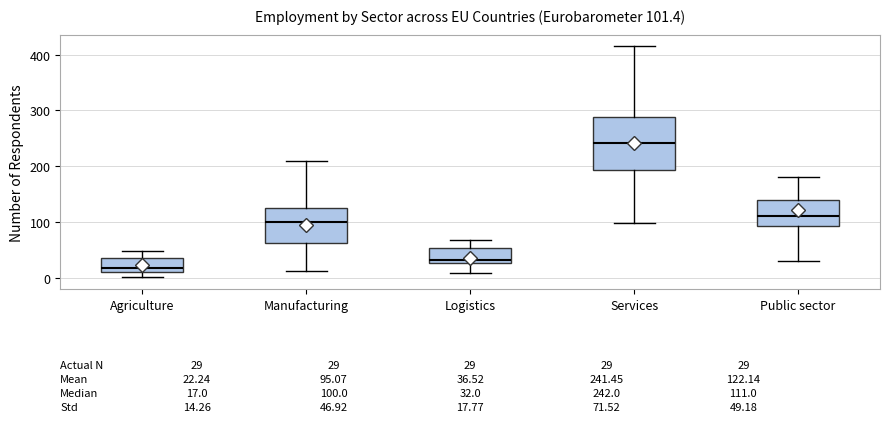

Which box has the highest median line?

Services